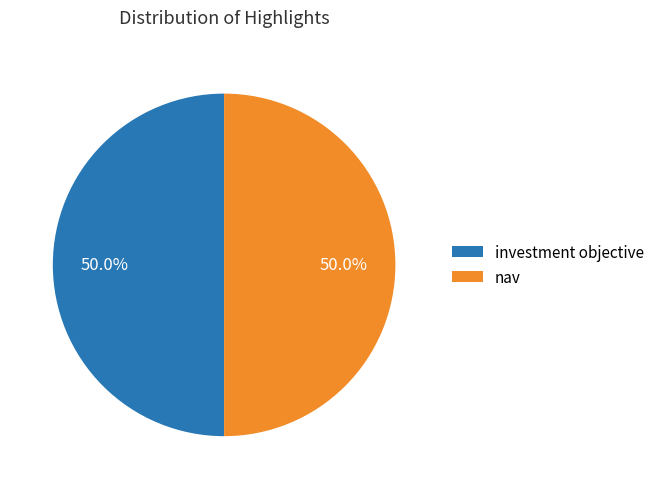

How many segments does this pie chart have?

2